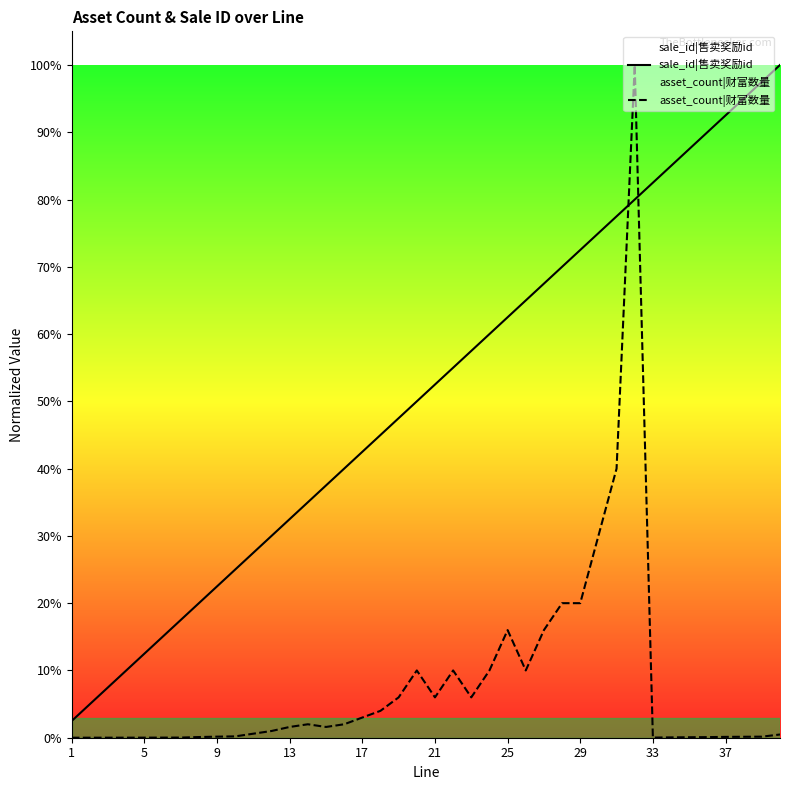

How many series are shown in this chart?

2